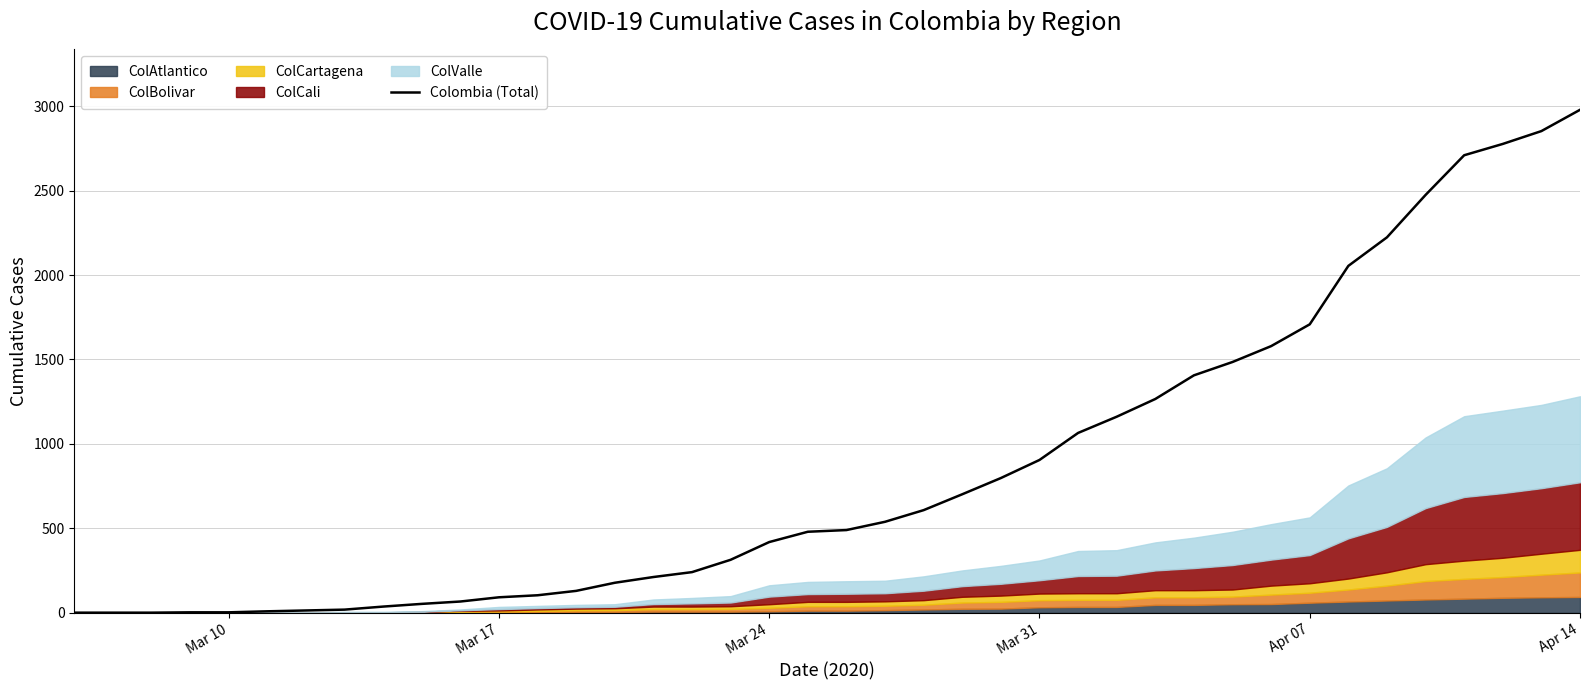

What is the maximum value for Colombia (Total)?

2978